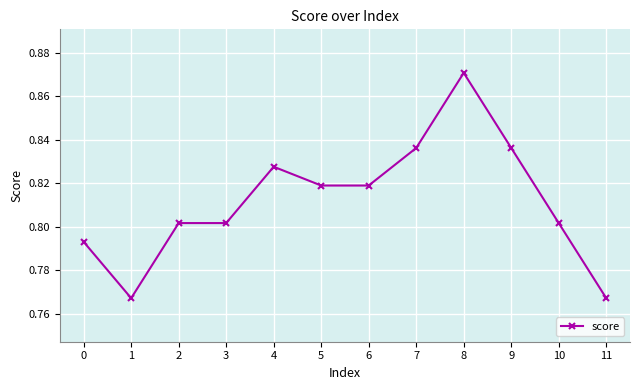

True or false: the data has more than 1 interior local peaks.

True